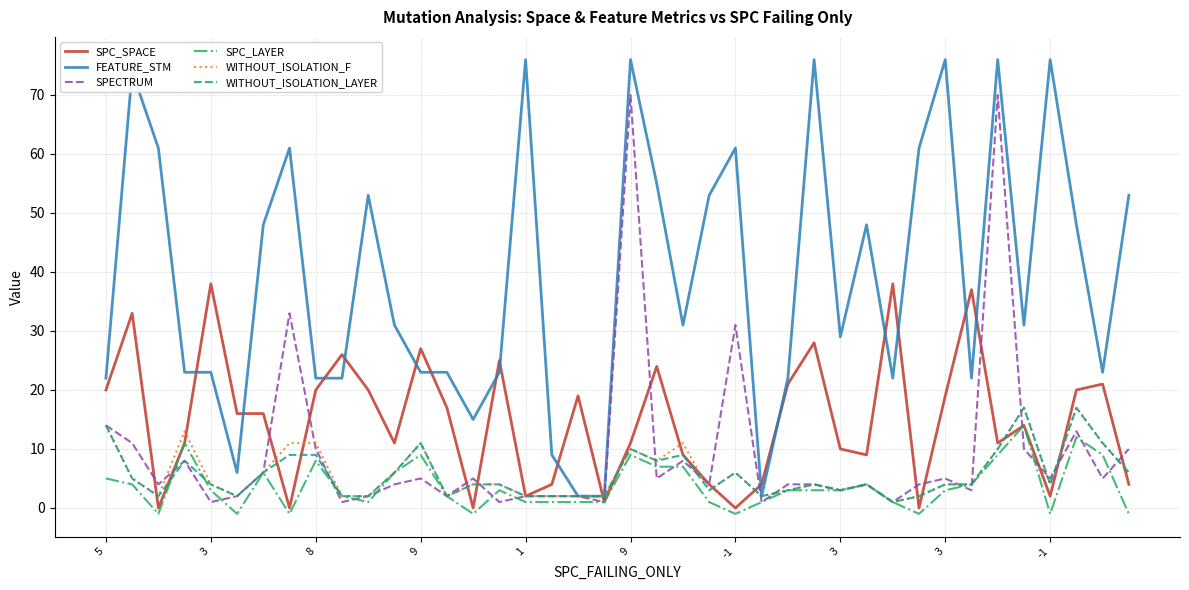

Does the chart display data point markers on the line(s)?

No